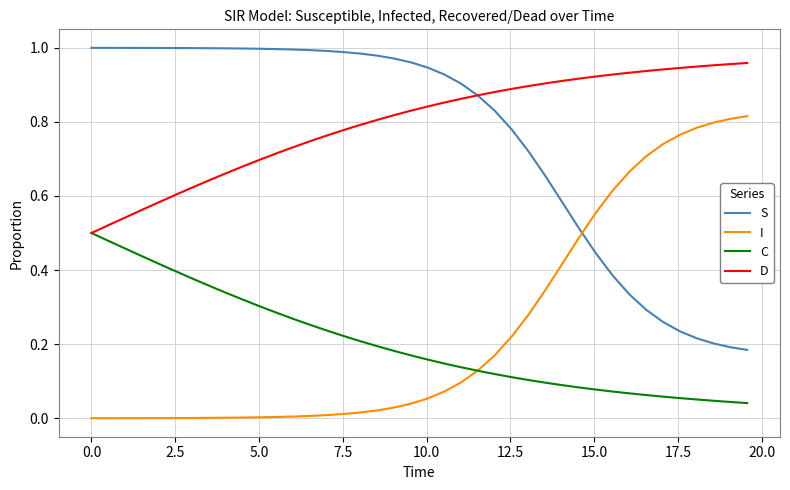

What are all the series names shown in the legend?

S, I, C, D